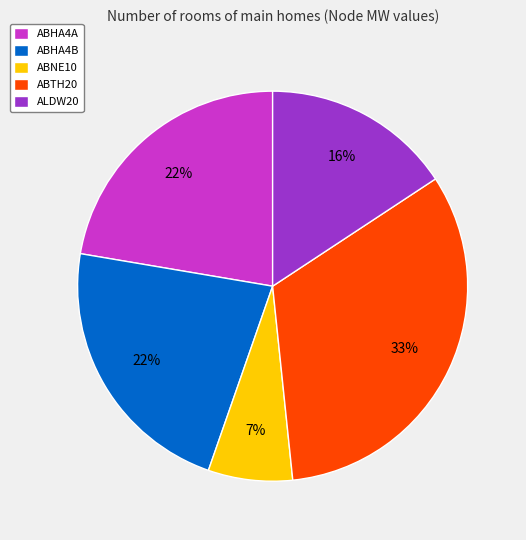

Which category has the biggest portion of the pie?

ABTH20